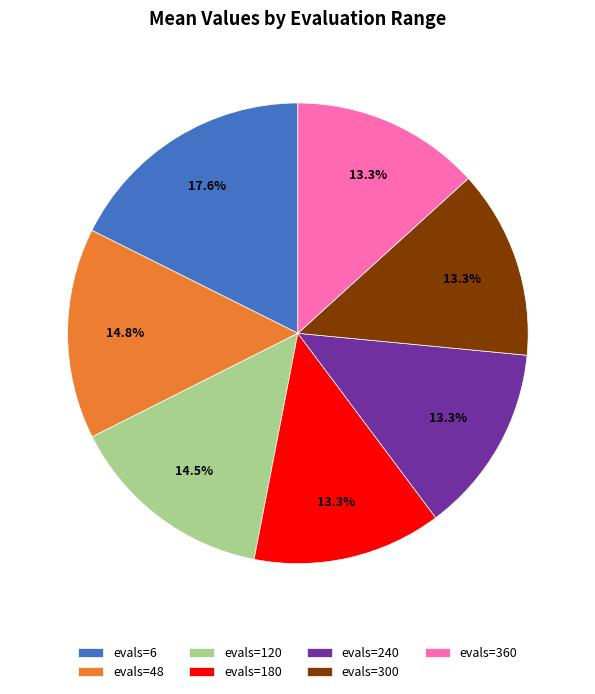

Count the number of slices in the pie.

7